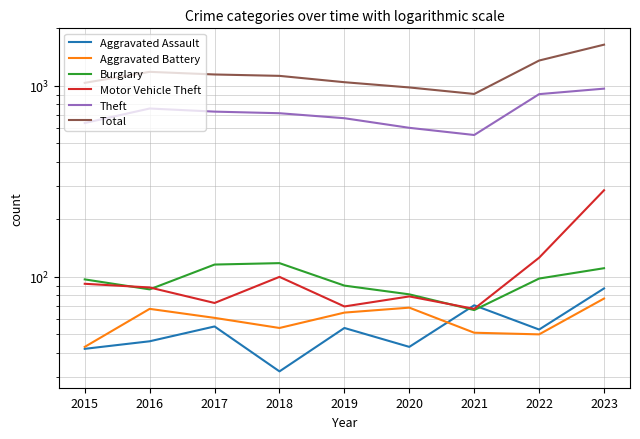

True or false: Motor Vehicle Theft and Aggravated Battery intersect in this chart.

False